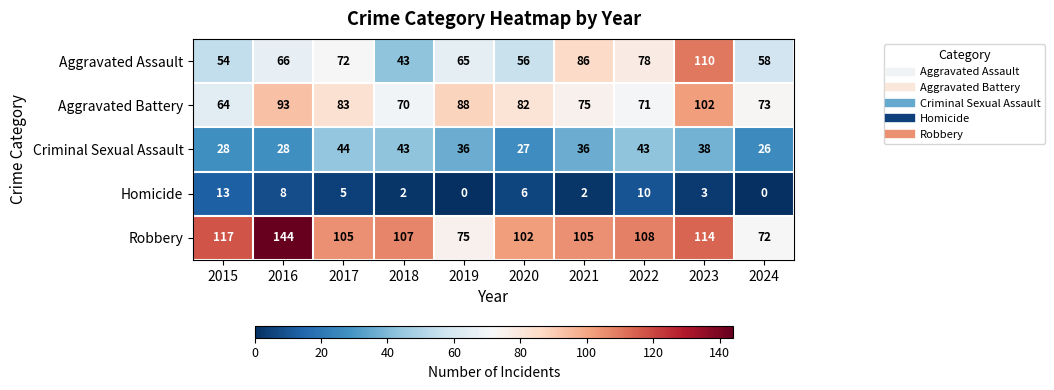

The value of Homicide at 2017 is 5. True or false?

True